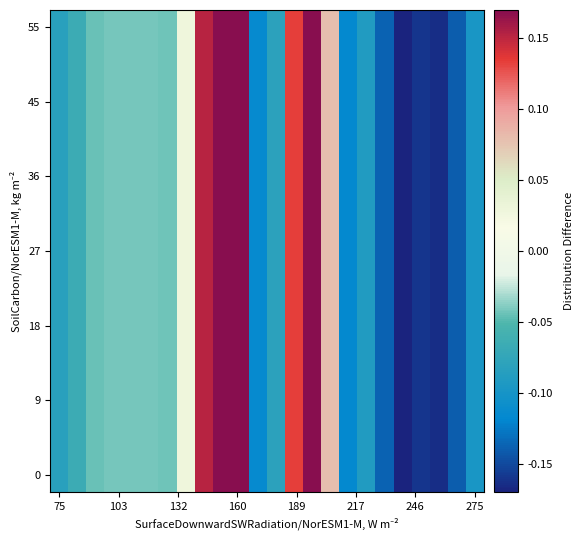

What is the maximum value shown in the chart?

0.2